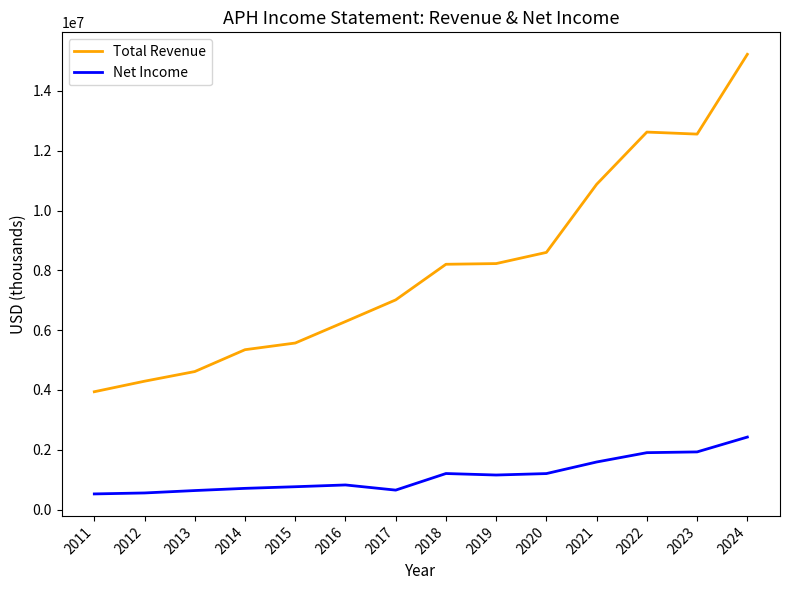

The value of Total Revenue at 2022 is 12623000. True or false?

True